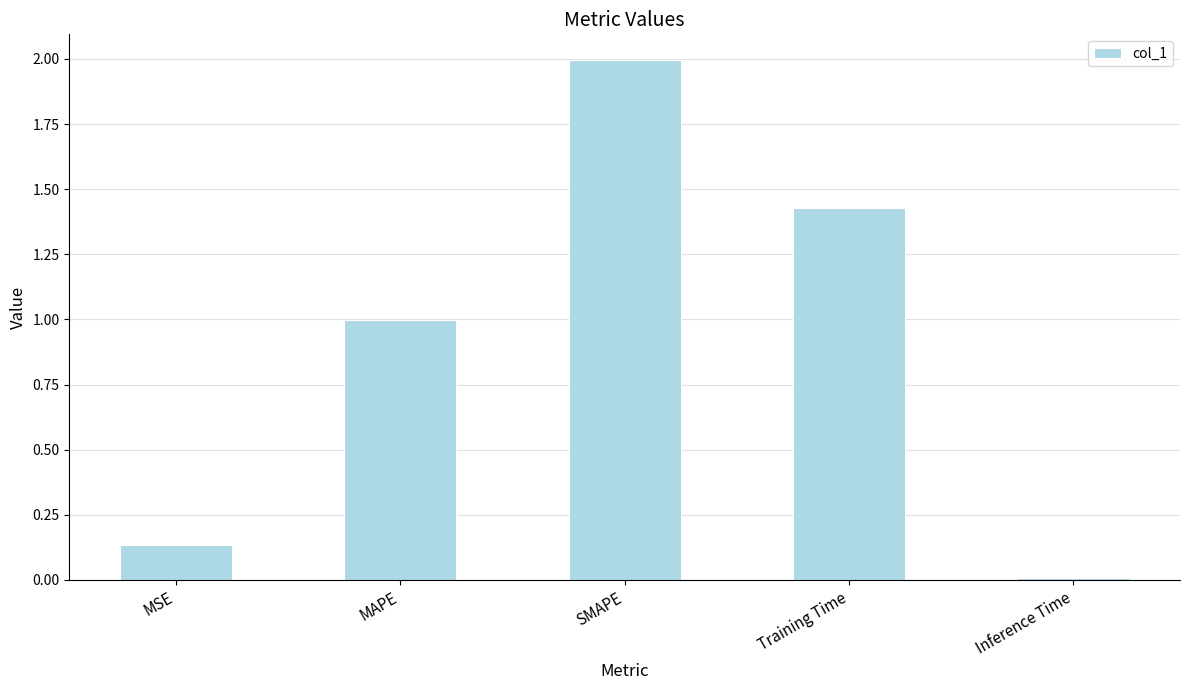

Which label corresponds to the largest value in the chart?

SMAPE